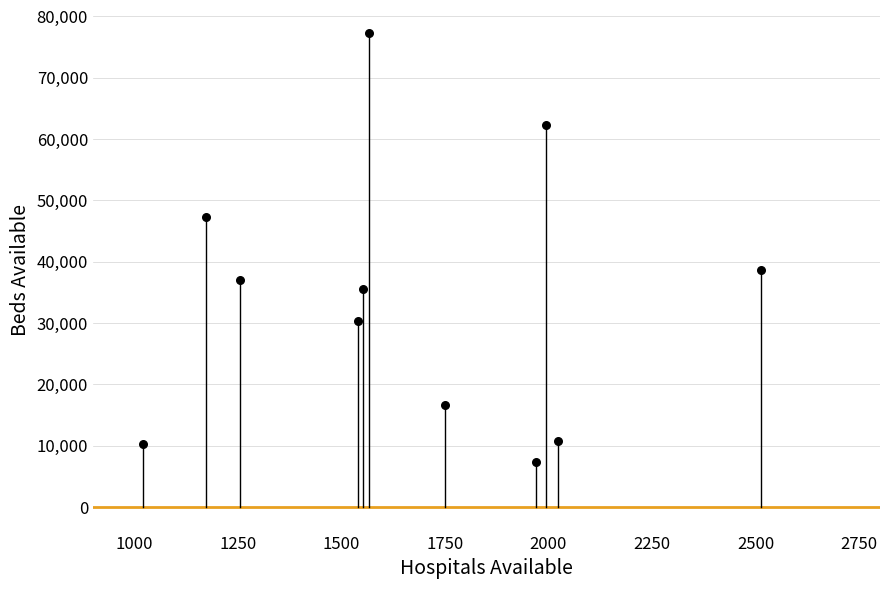

What is the average Y value?

33911